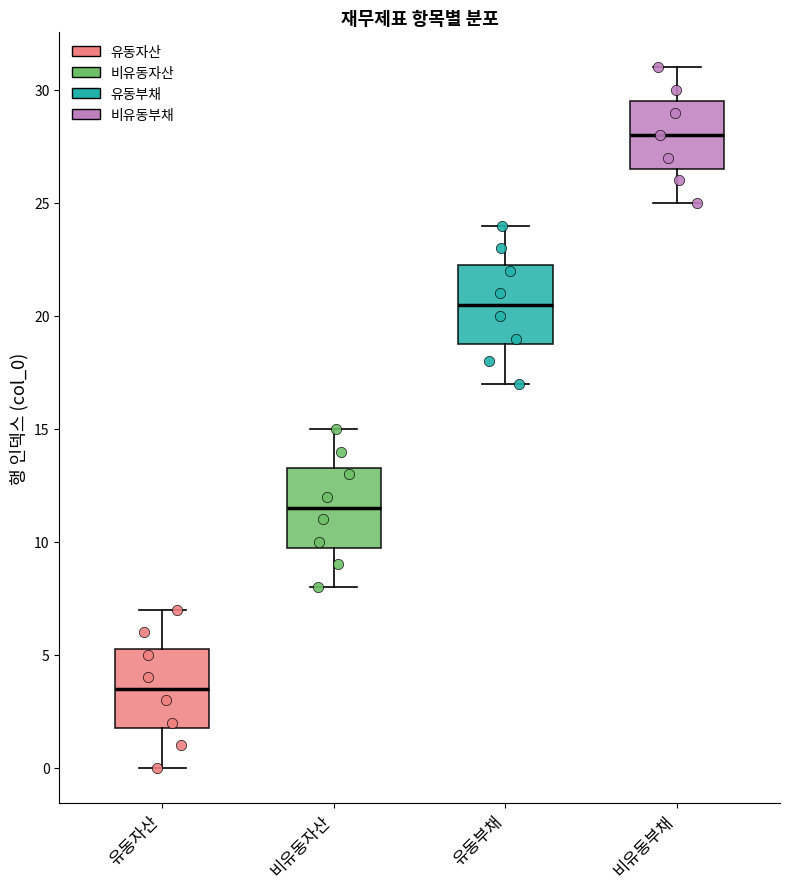

Which box has the highest median line?

비유동부채